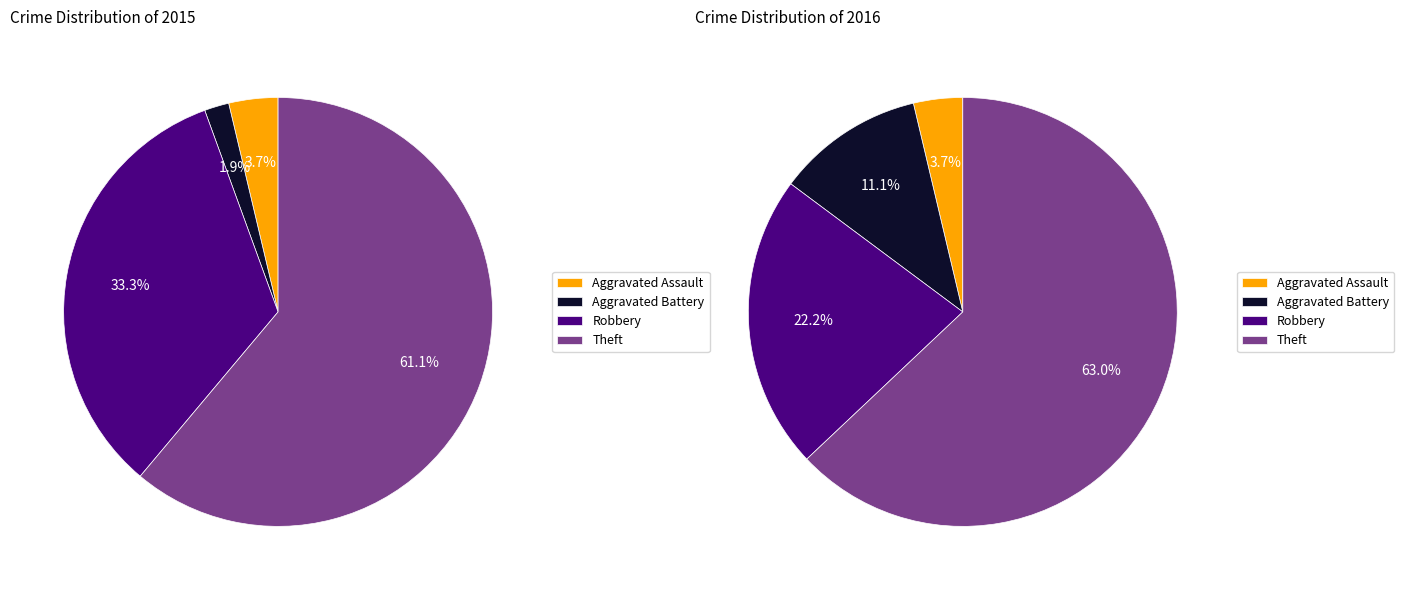

What is the largest slice in the pie chart?

Theft